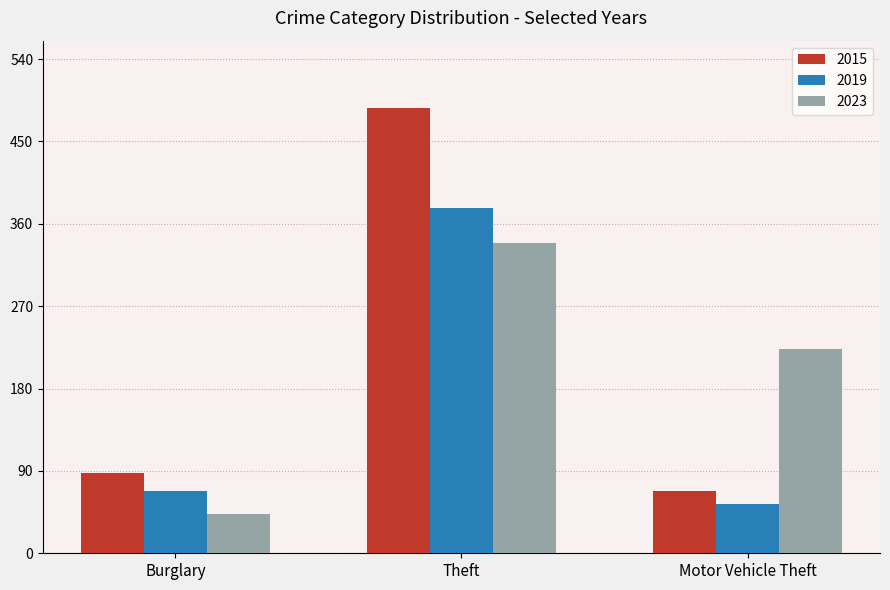

Reading left to right, list all the values displayed in this chart.

2015: 88	487	68
2019: 68	377	54
2023: 43	339	223